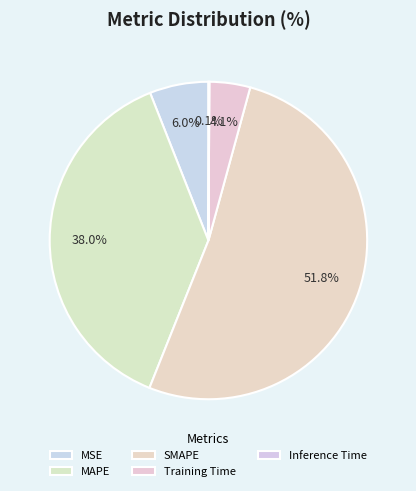

True or false: SMAPE accounts for 57% of the total.

False